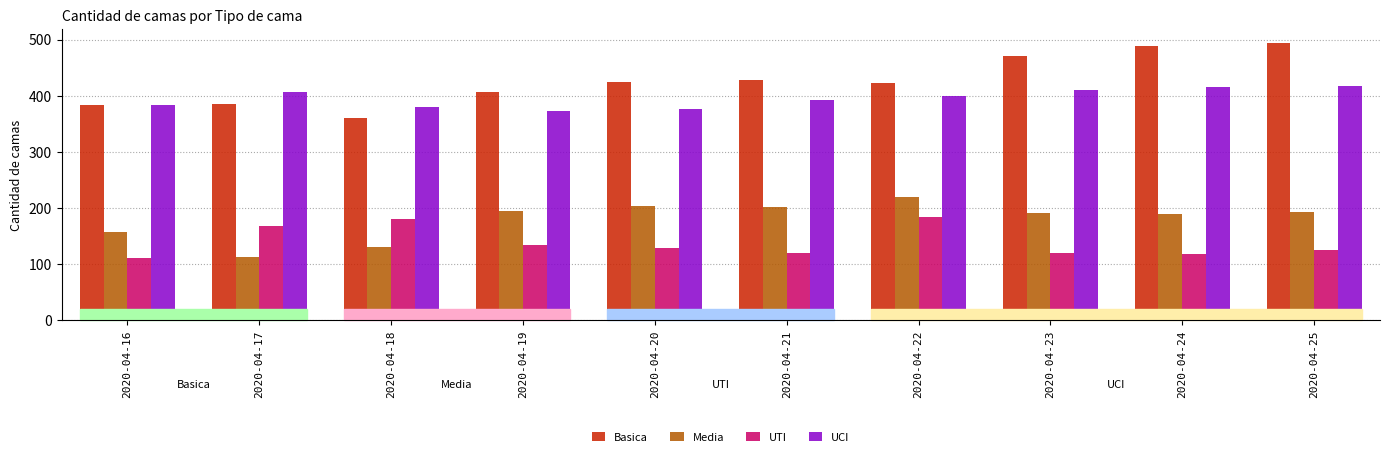

Is the value of Basica at 2020-04-17 greater than the value of UTI at 2020-04-23?

Yes